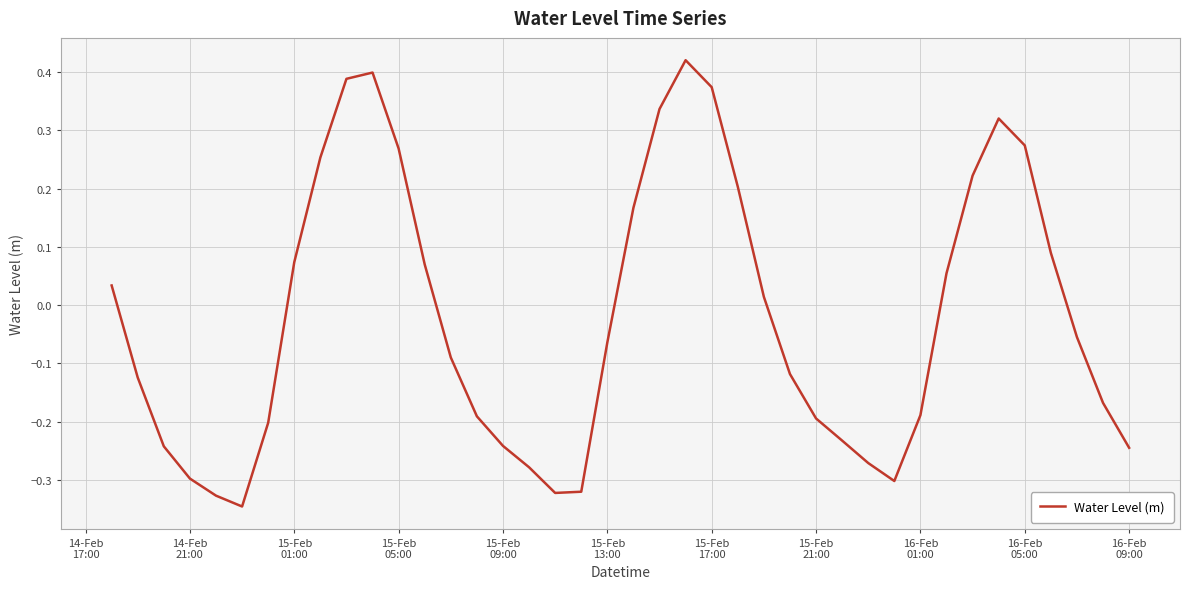

What is the difference between the maximum and minimum values?

0.8